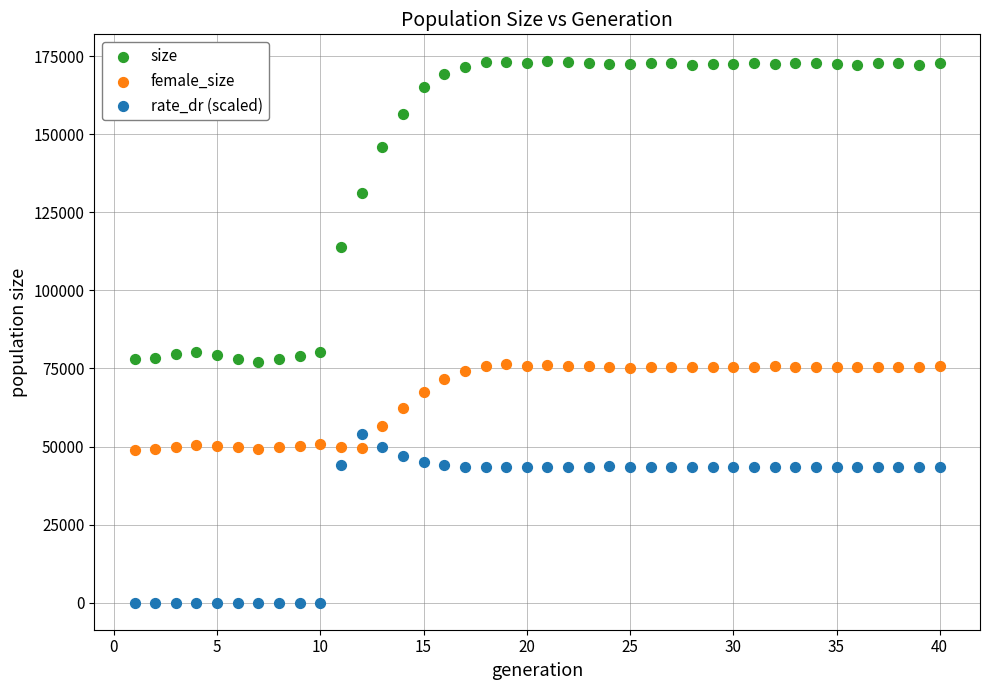

Which series reaches the maximum Y coordinate?

size